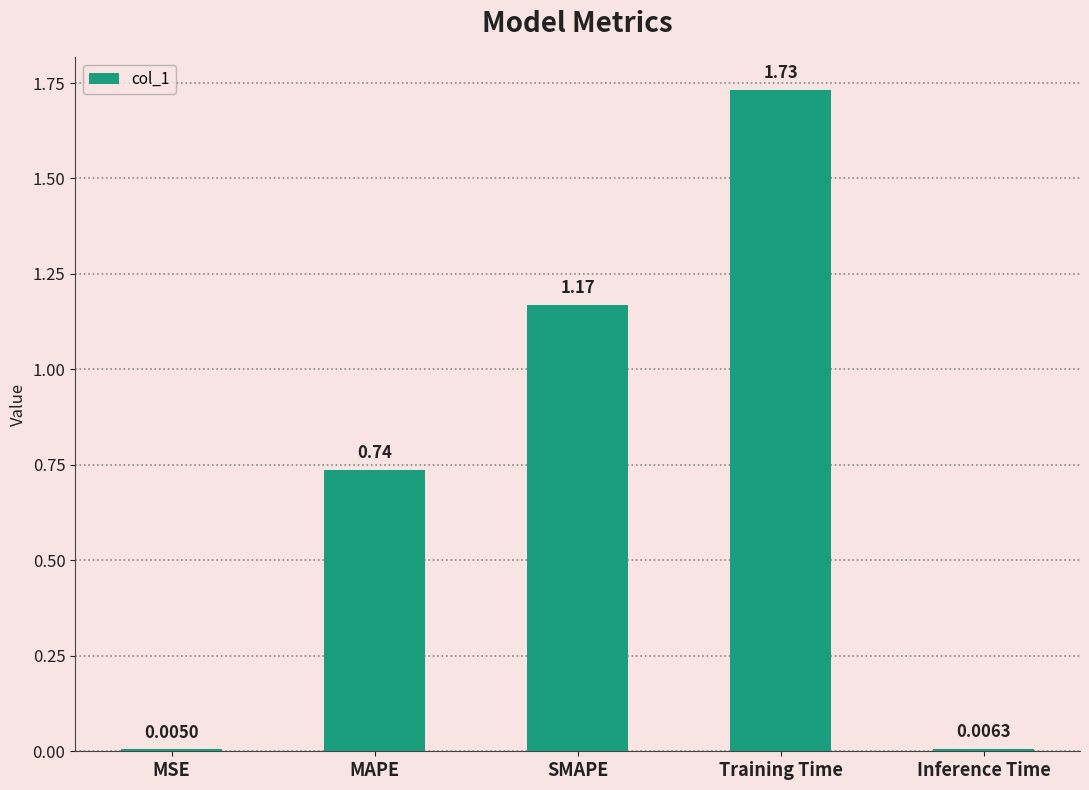

Between SMAPE and MAPE, which is larger?

SMAPE